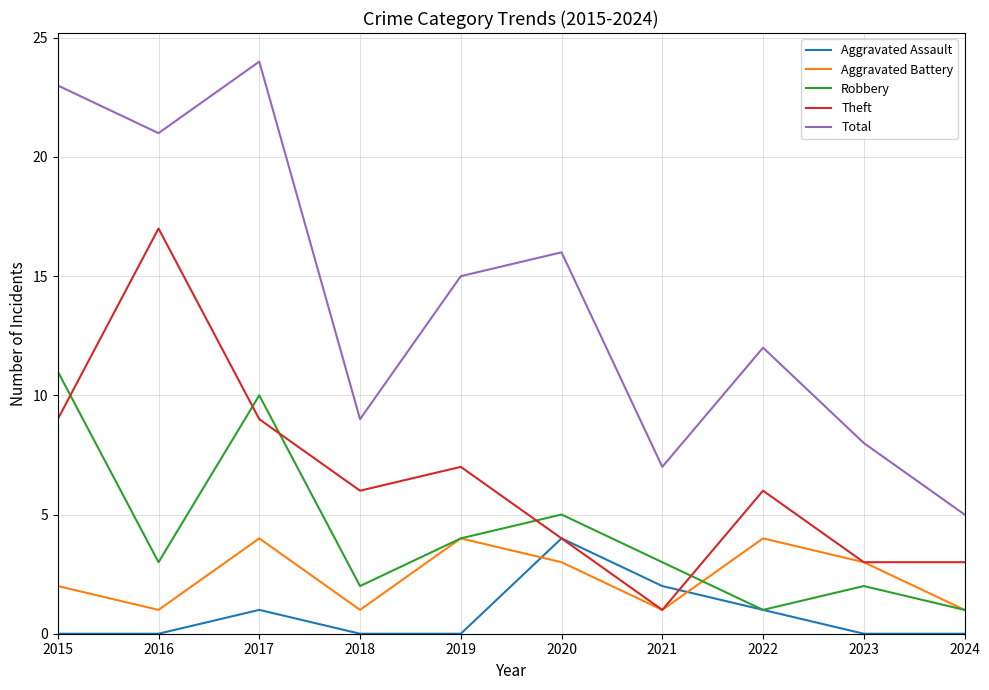

At how many categories does at least one series exceed 2?

10